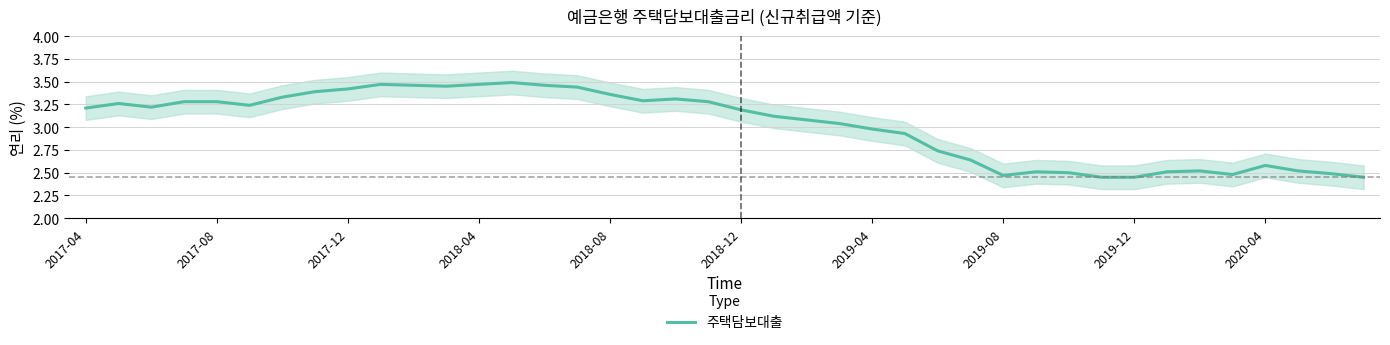

How many interior local valleys (lower than both neighbors) does the data have?

6